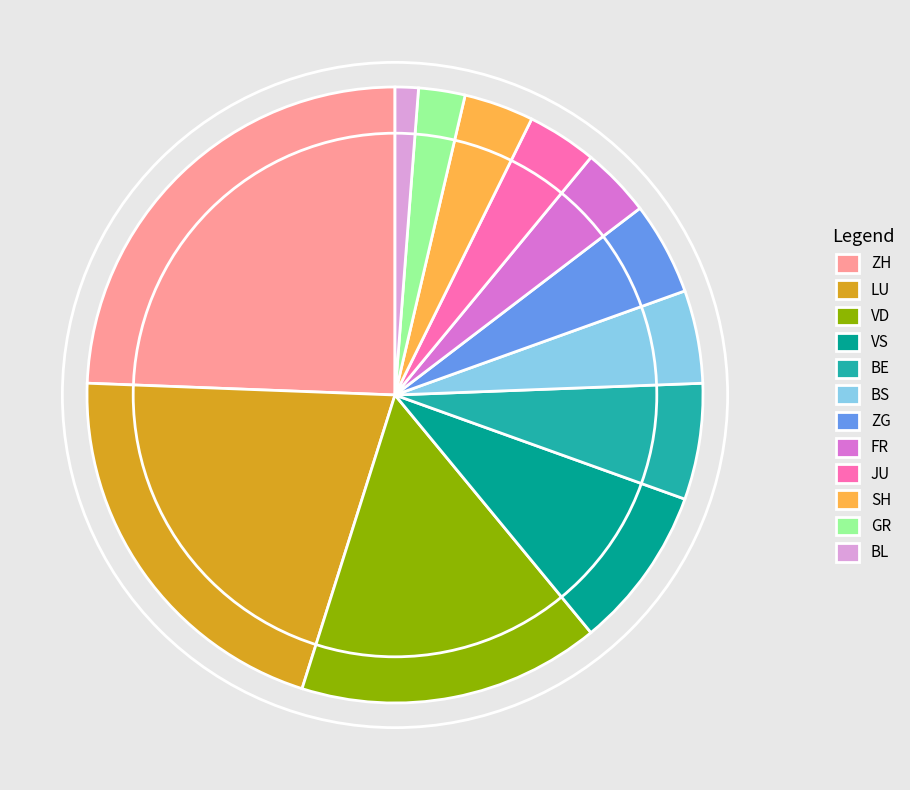

Which has a higher value, BL or JU?

JU